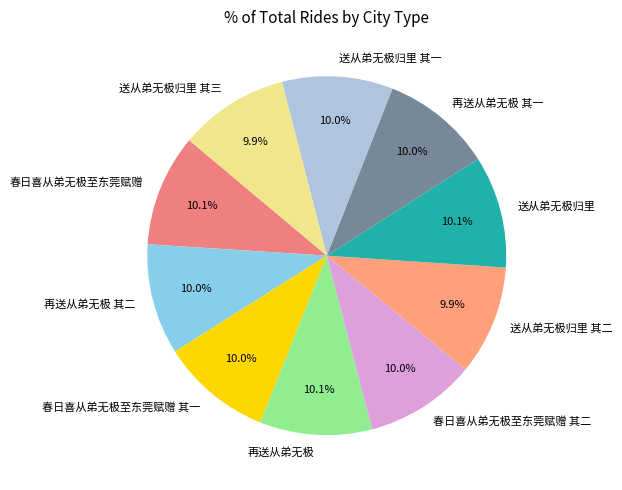

Does 送从弟无极归里 其二 represent more than half of the total?

No